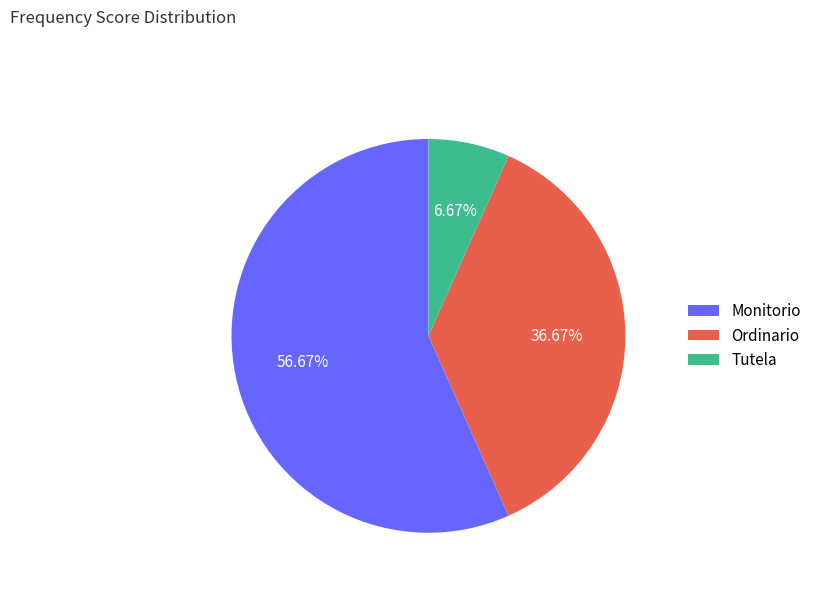

What percentage do Tutela and Monitorio together represent?

63.3%